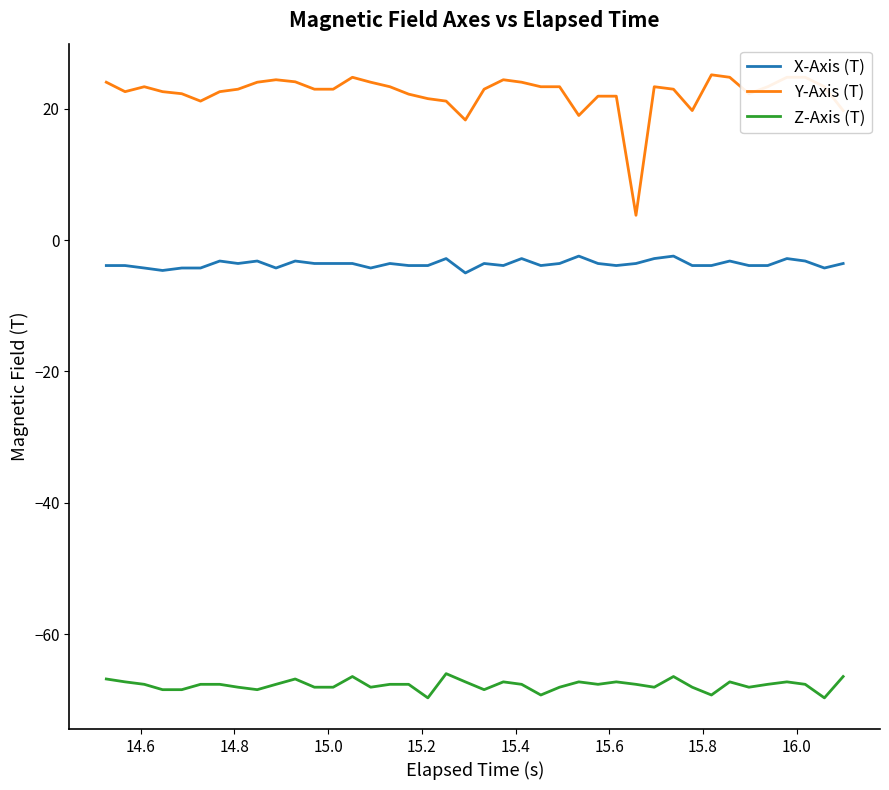

What is the difference between the maximum and minimum values in the Z-Axis (T) series?

3.7